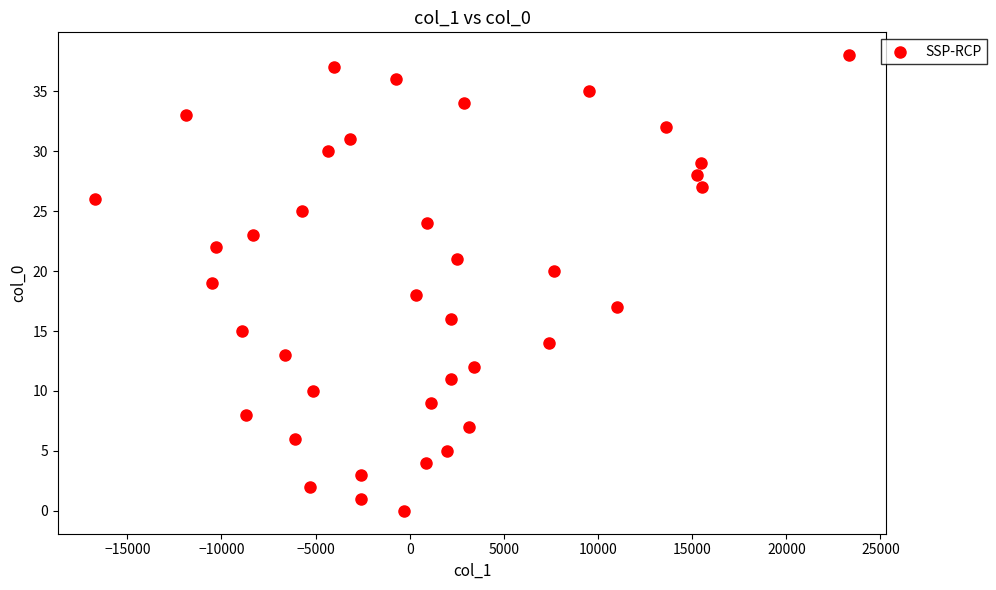

What is the range of Y values (max minus min)?

38